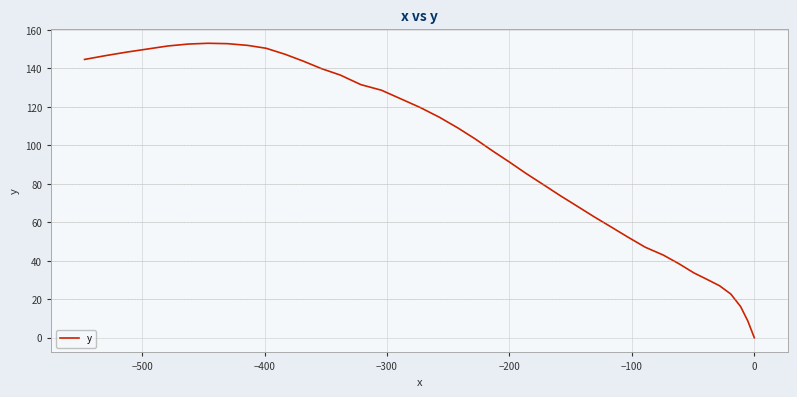

What is the value of the 37th point from the left?

150.0